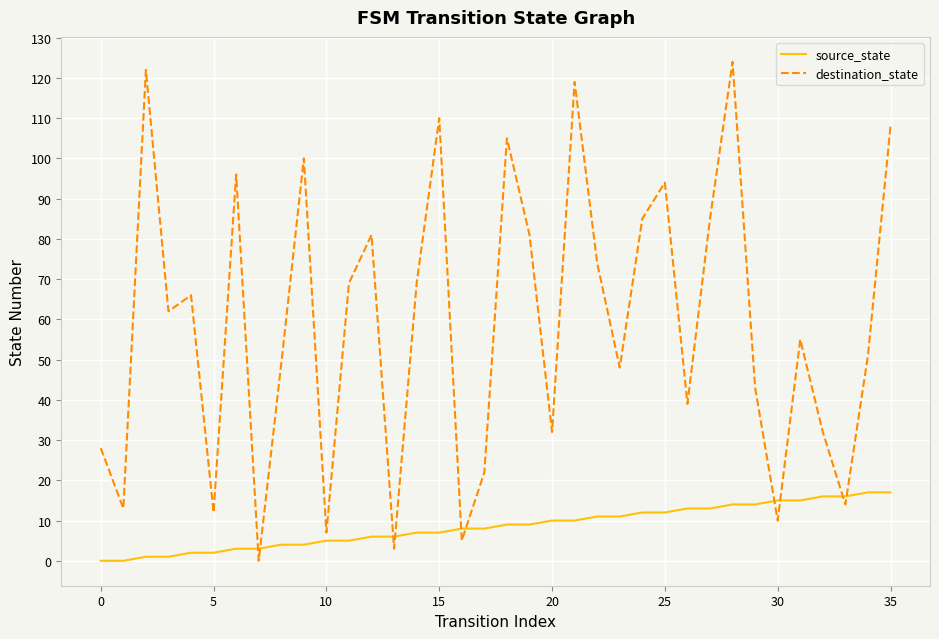

How many lines are shown in the chart?

2